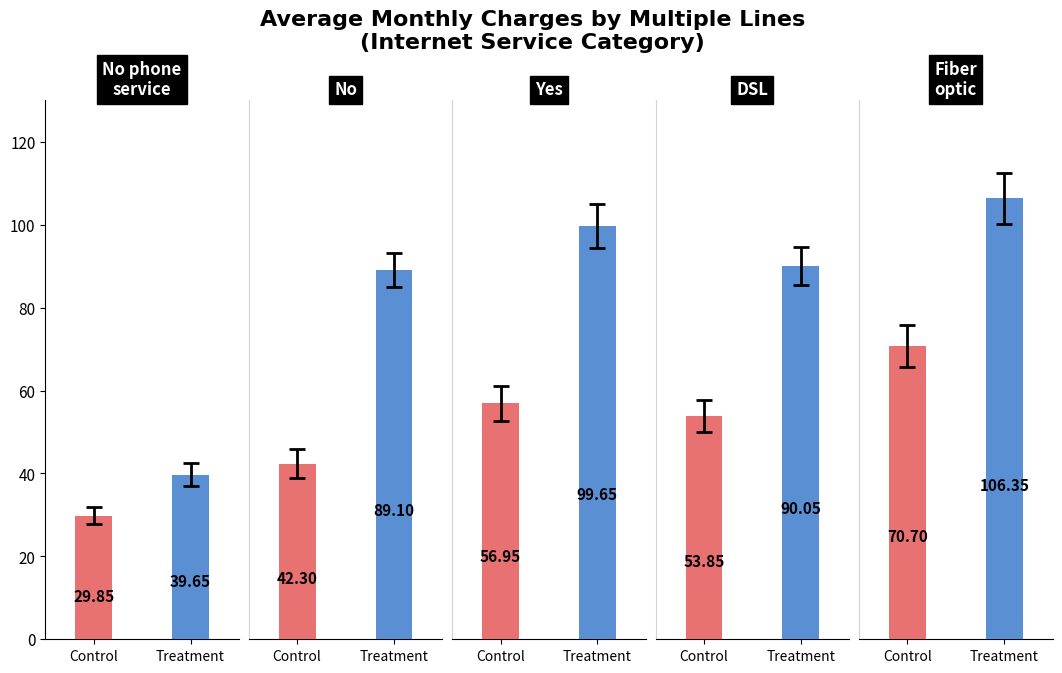

Are the bars grouped side by side (vs. stacked)?

Yes